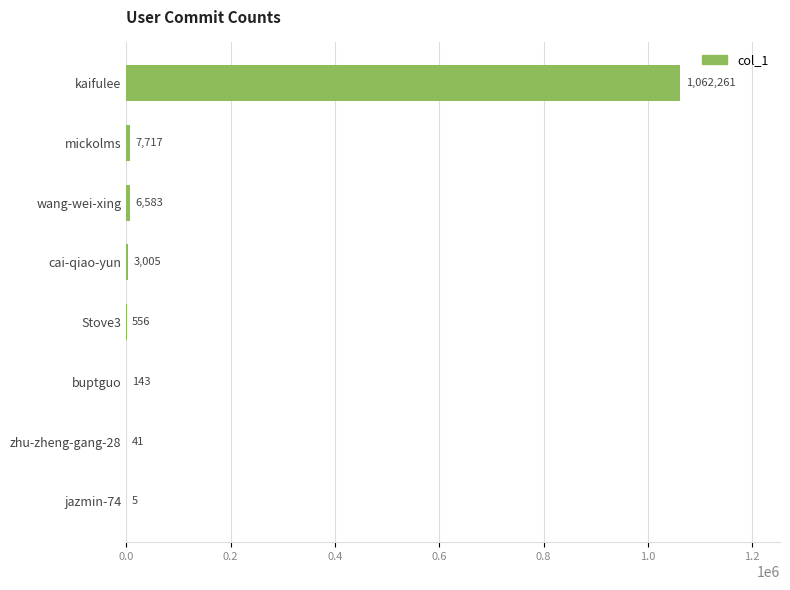

True or false: the data shows 6583 at wang-wei-xing.

True